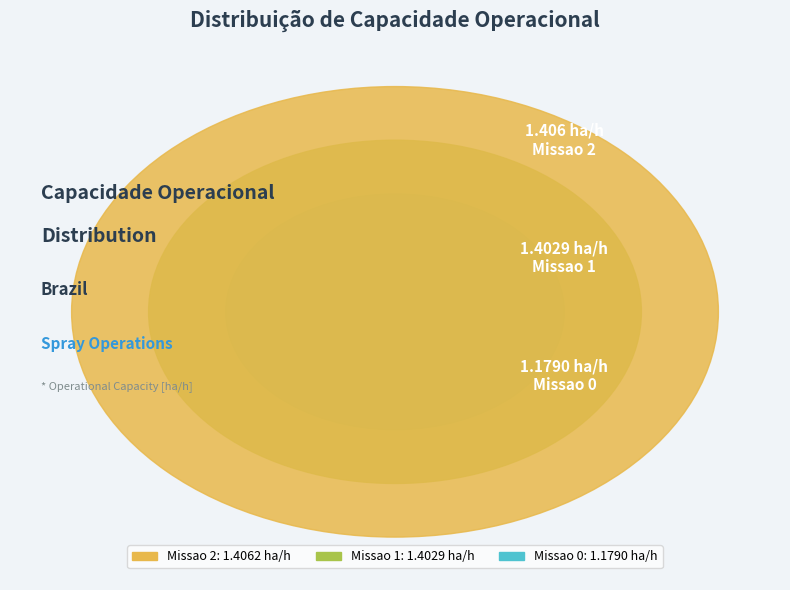

What is the smallest slice in the pie chart?

Missao 0